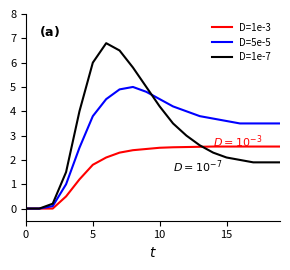

What is the maximum value shown in the chart?

6.8